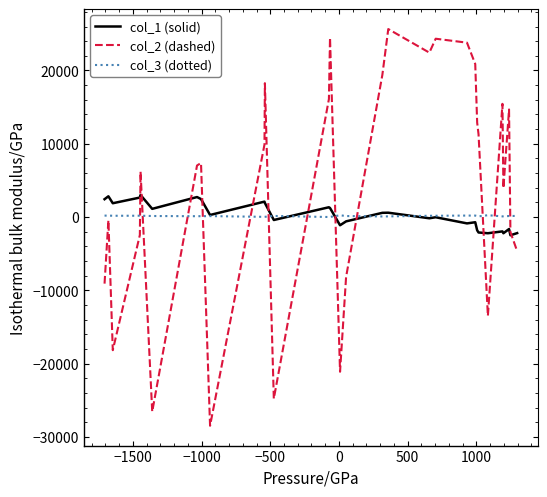

Count the number of data series in this chart.

3